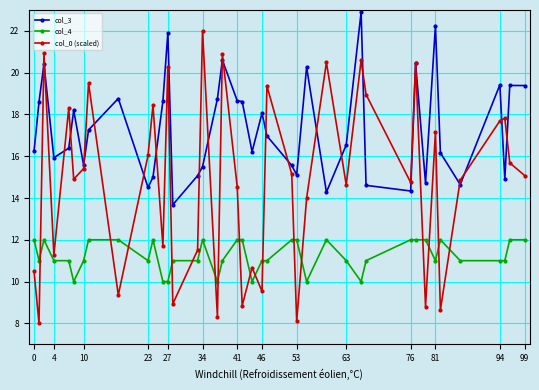

What is the minimum value shown in the chart?

8.0